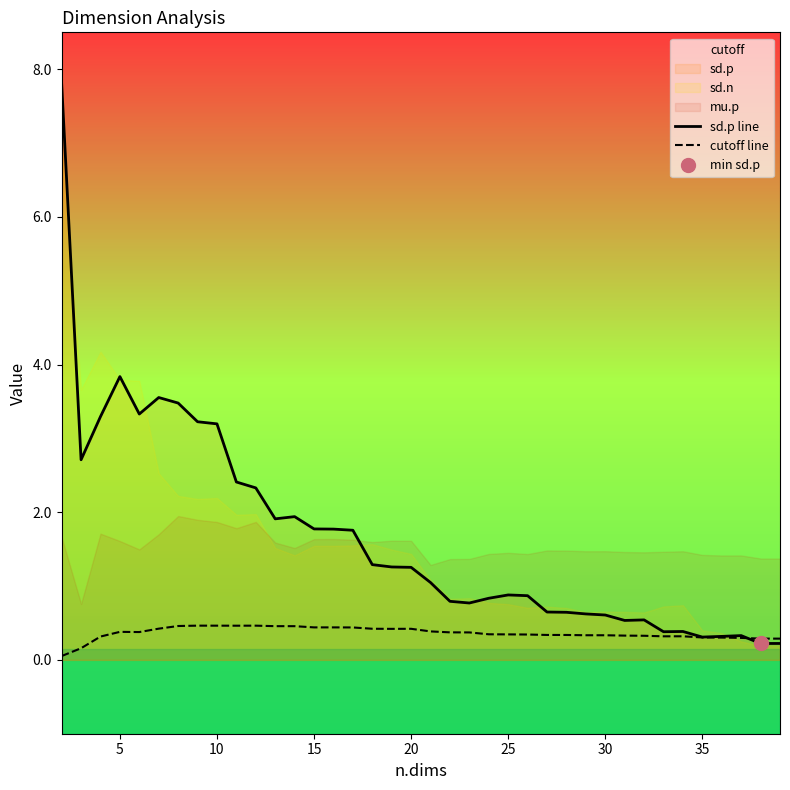

What is the average value of the cutoff line series?

0.4